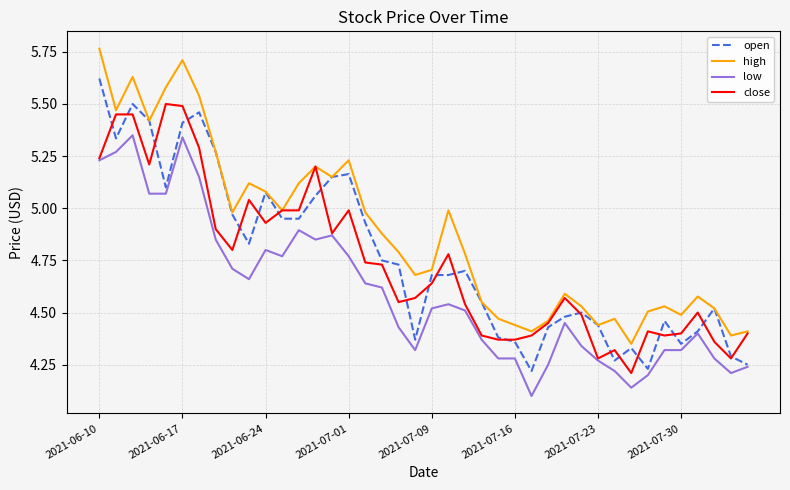

Rank the series by their maximum value, from highest to lowest.

high, open, close, low